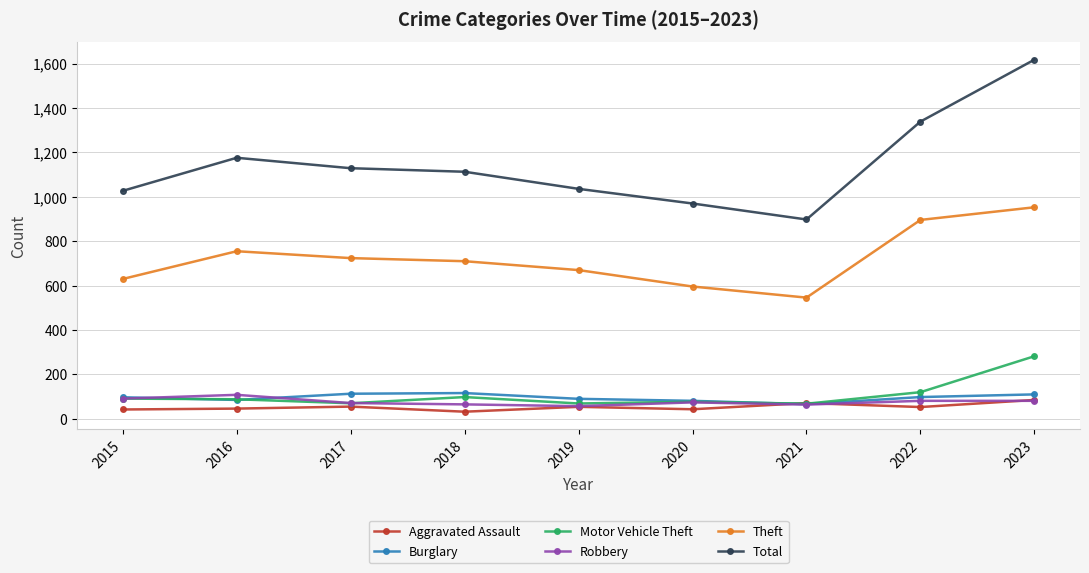

True or false: Total and Burglary intersect in this chart.

False